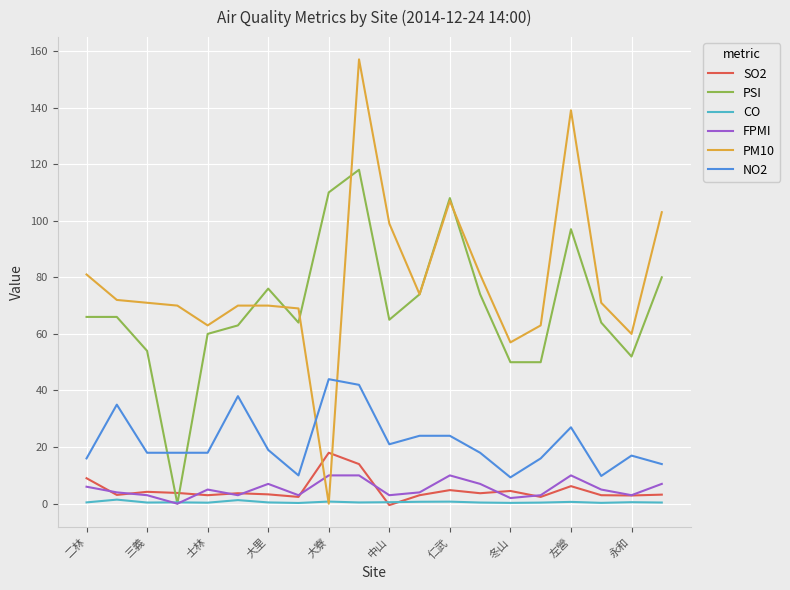

Is this an area chart (filled region under the line)?

No